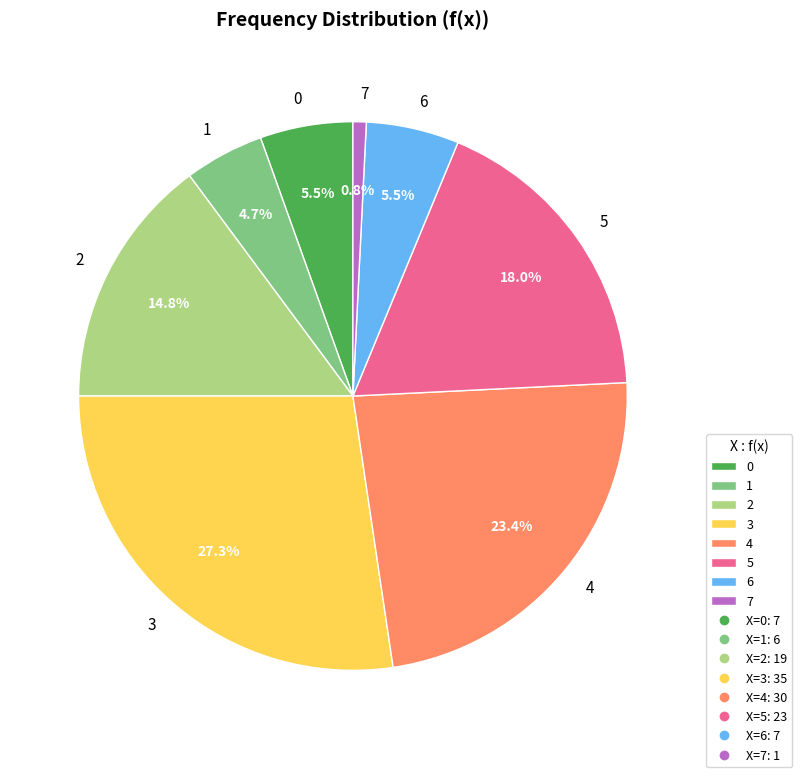

How many slices are in this pie chart?

8